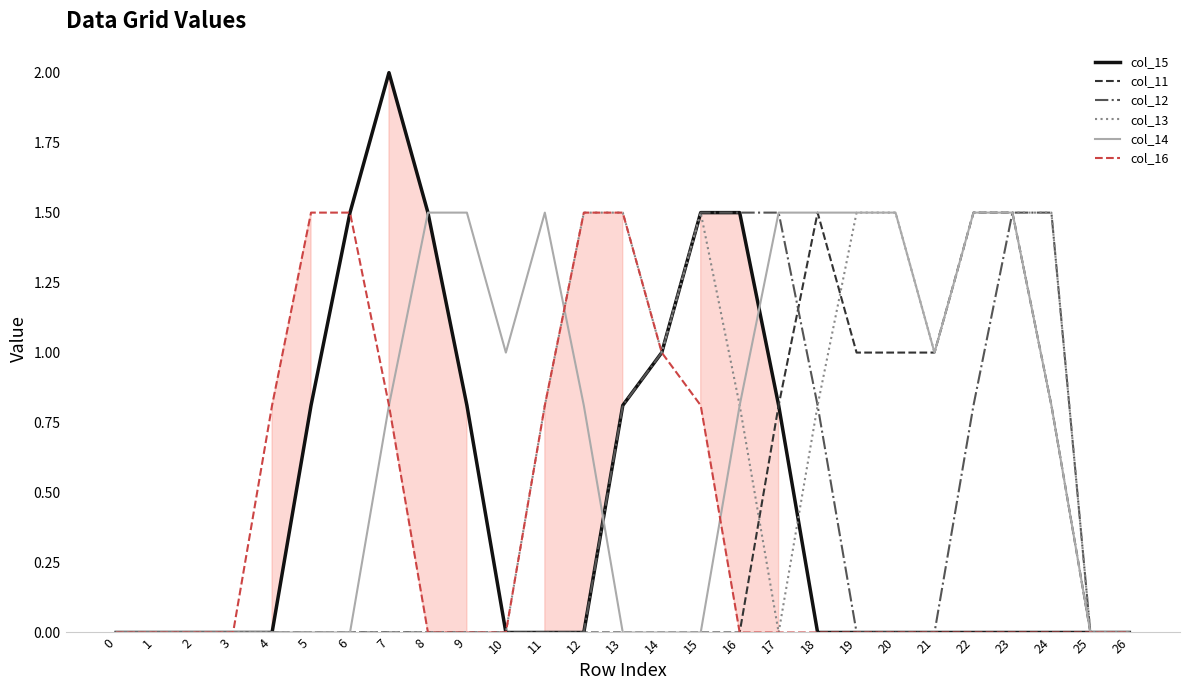

Read the col_12 value at 24.

1.5